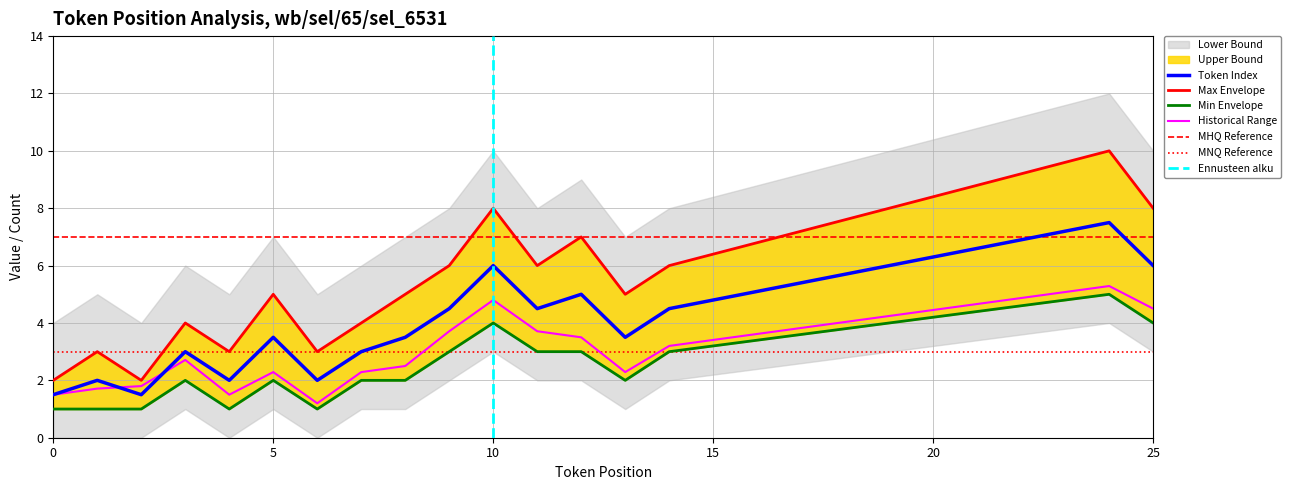

What is the minimum value for Historical Range?

1.2